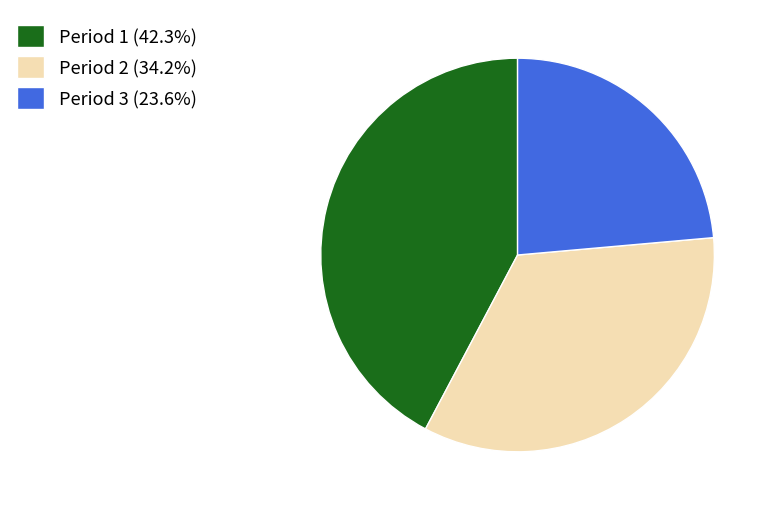

Is there a majority slice in this chart?

No